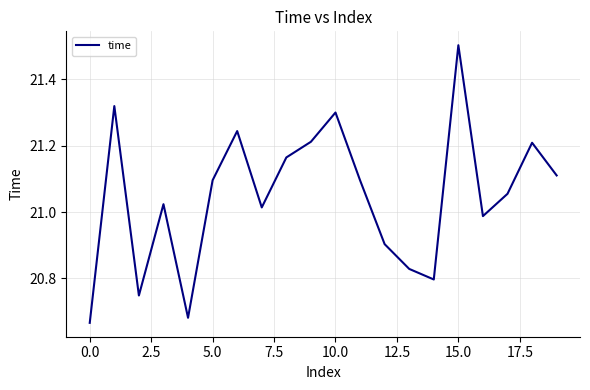

What is the greatest value displayed?

21.5